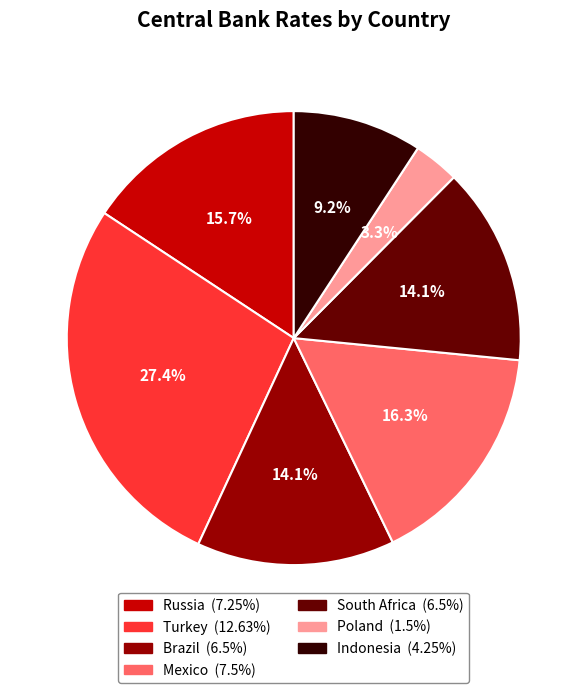

Which slice is the smallest?

Poland